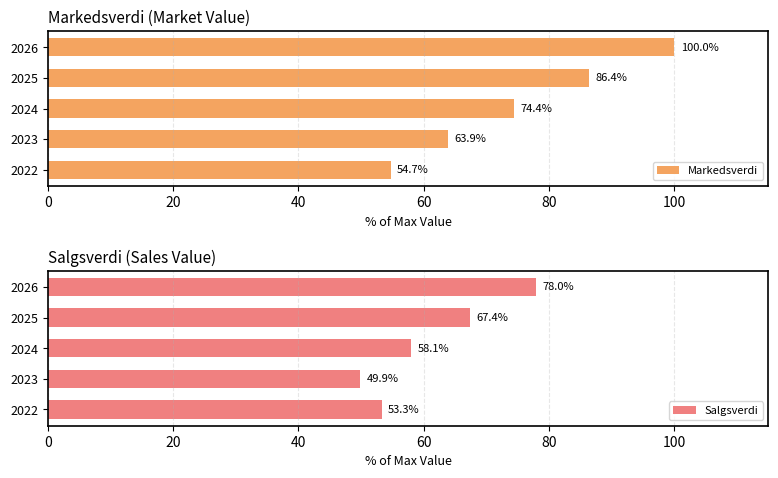

Which category has the highest value in the Markedsverdi series?

2026